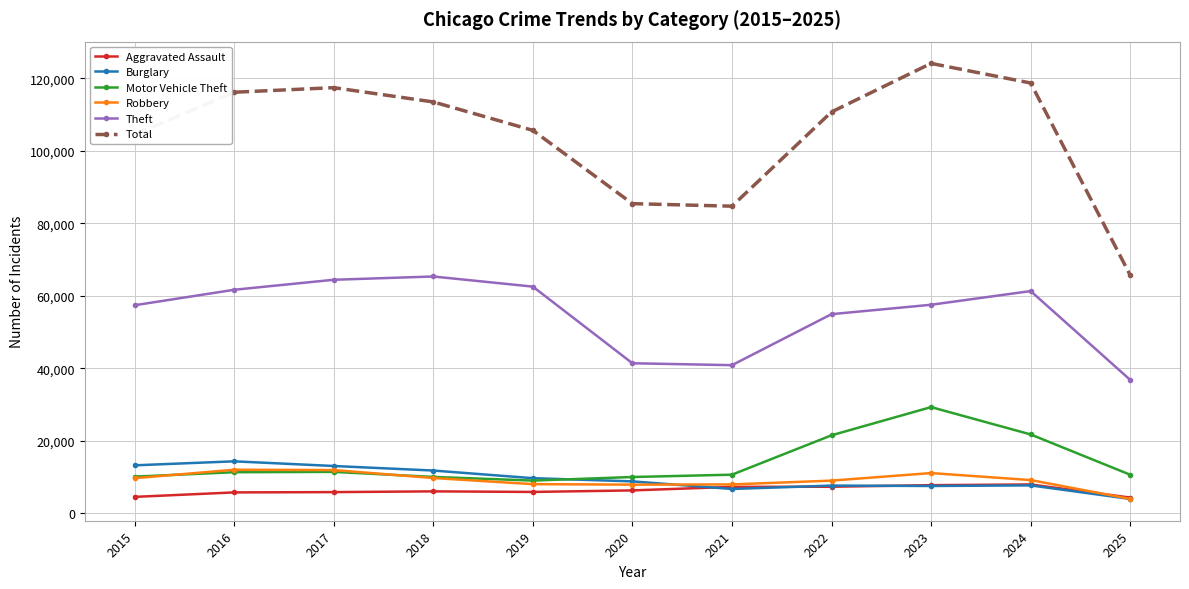

At how many categories does at least one series exceed 17991?

11